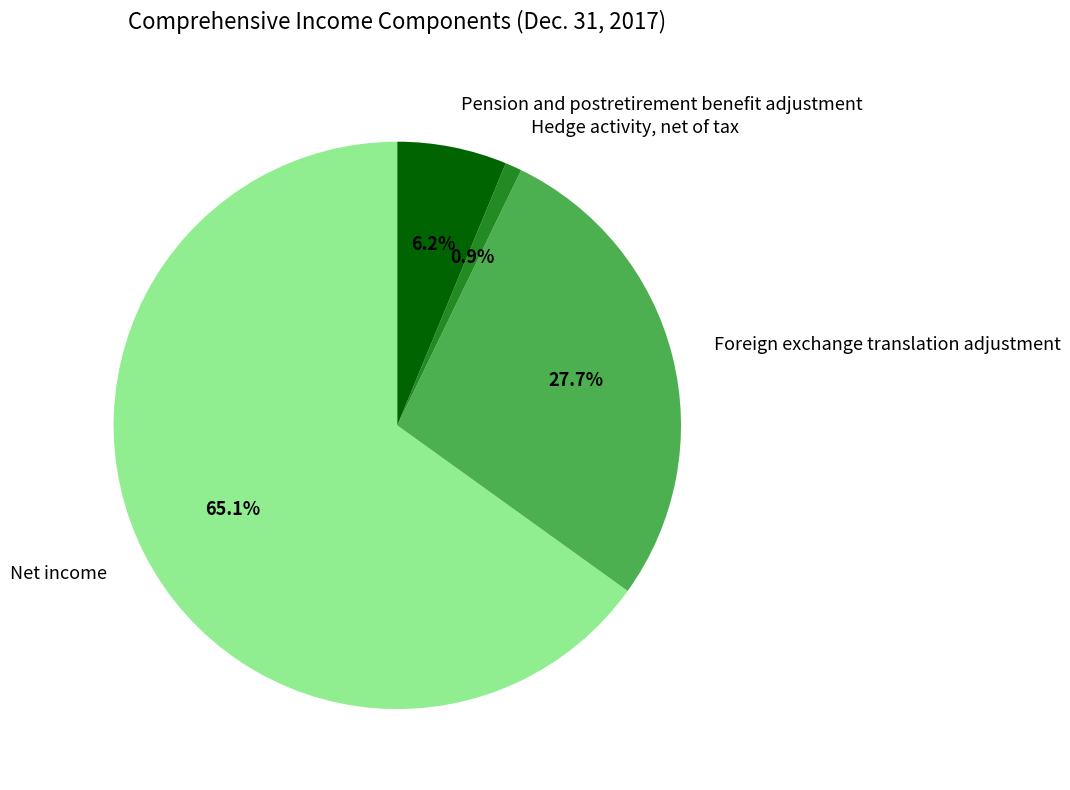

Do Net income and Hedge activity, net of tax together represent more than half of the pie?

Yes